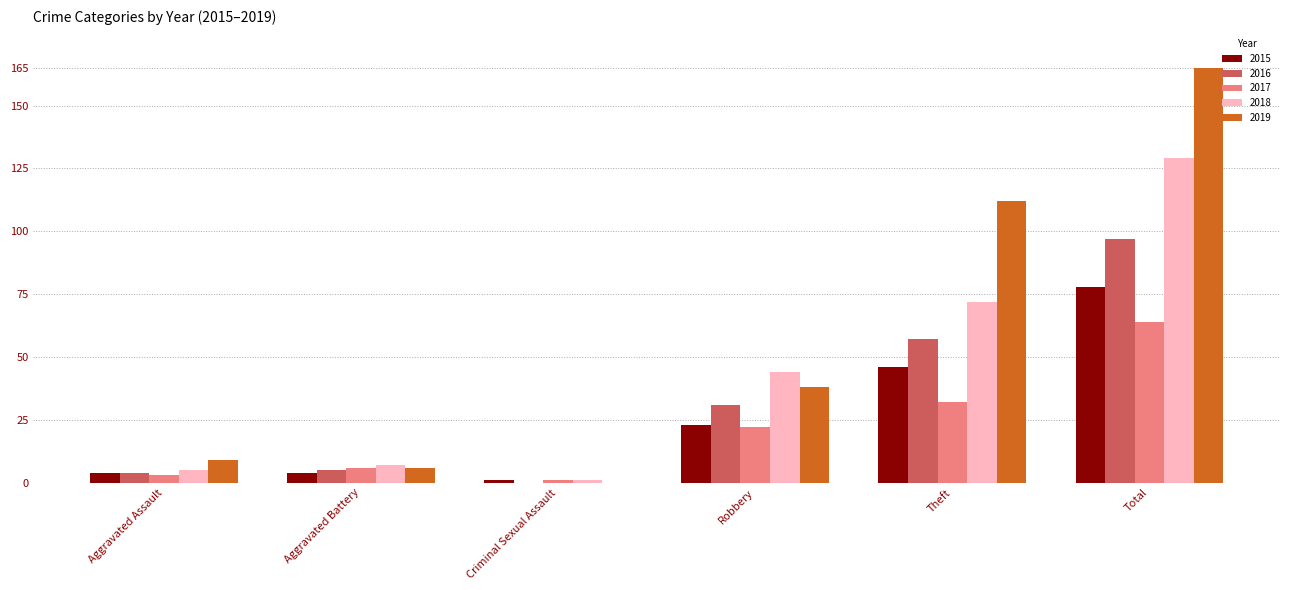

What is the average value of the 2016 series?

32